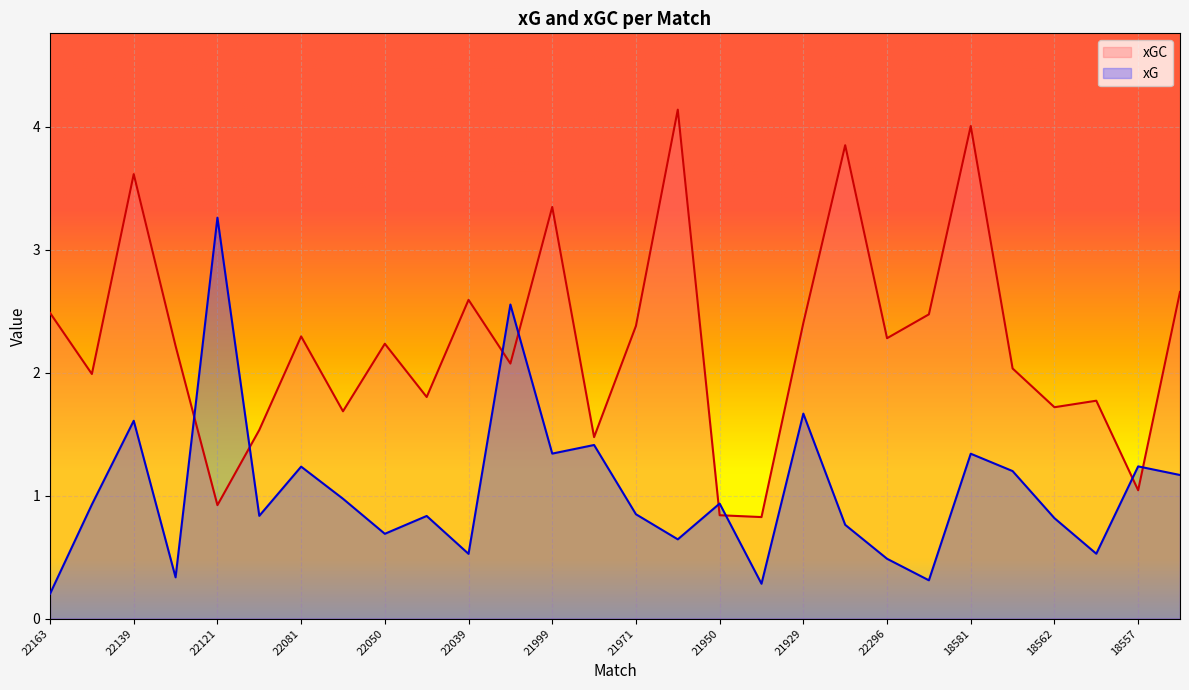

At which label is xG closest to 1?

22079